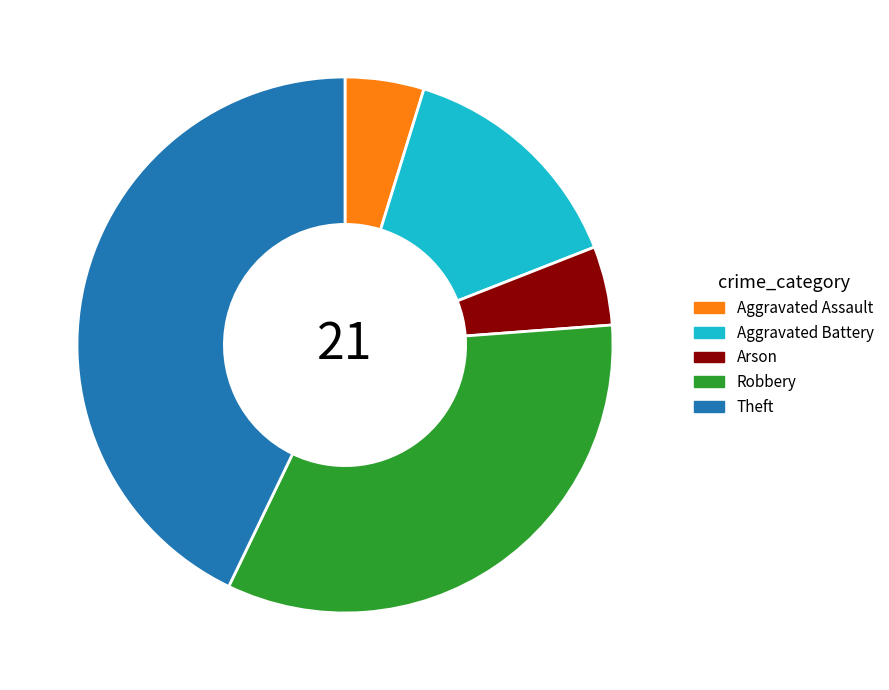

Which category has the biggest portion of the pie?

Theft